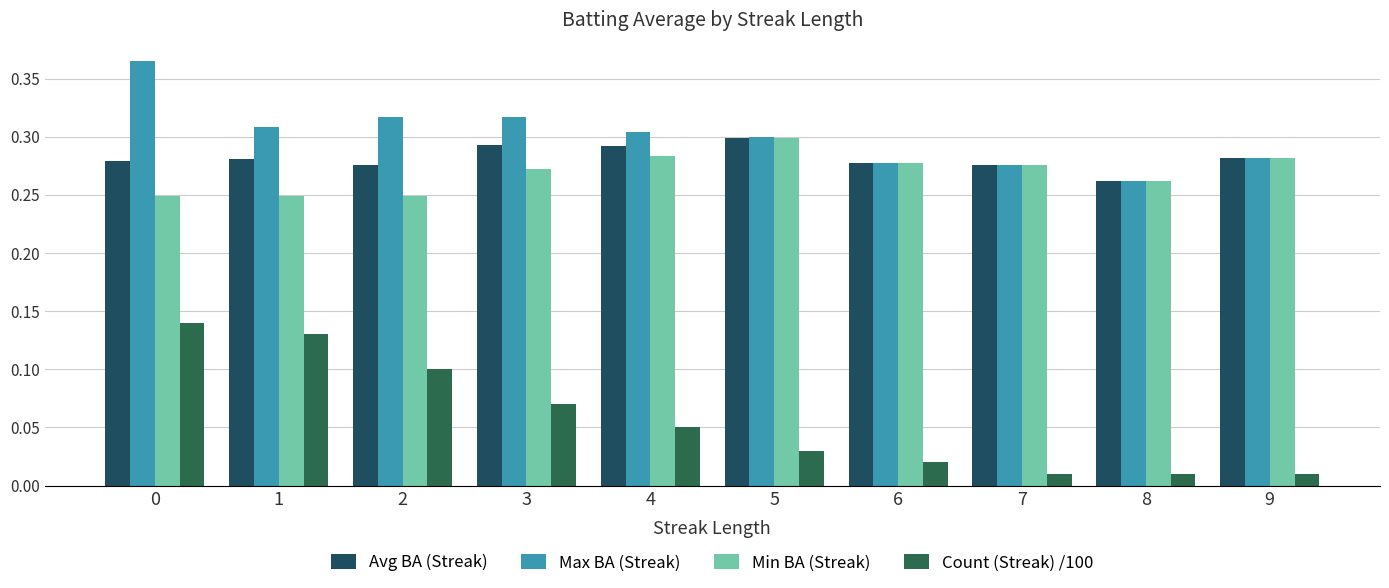

What is the value of the Max BA (Streak) bar at the 5th from the left?

0.3